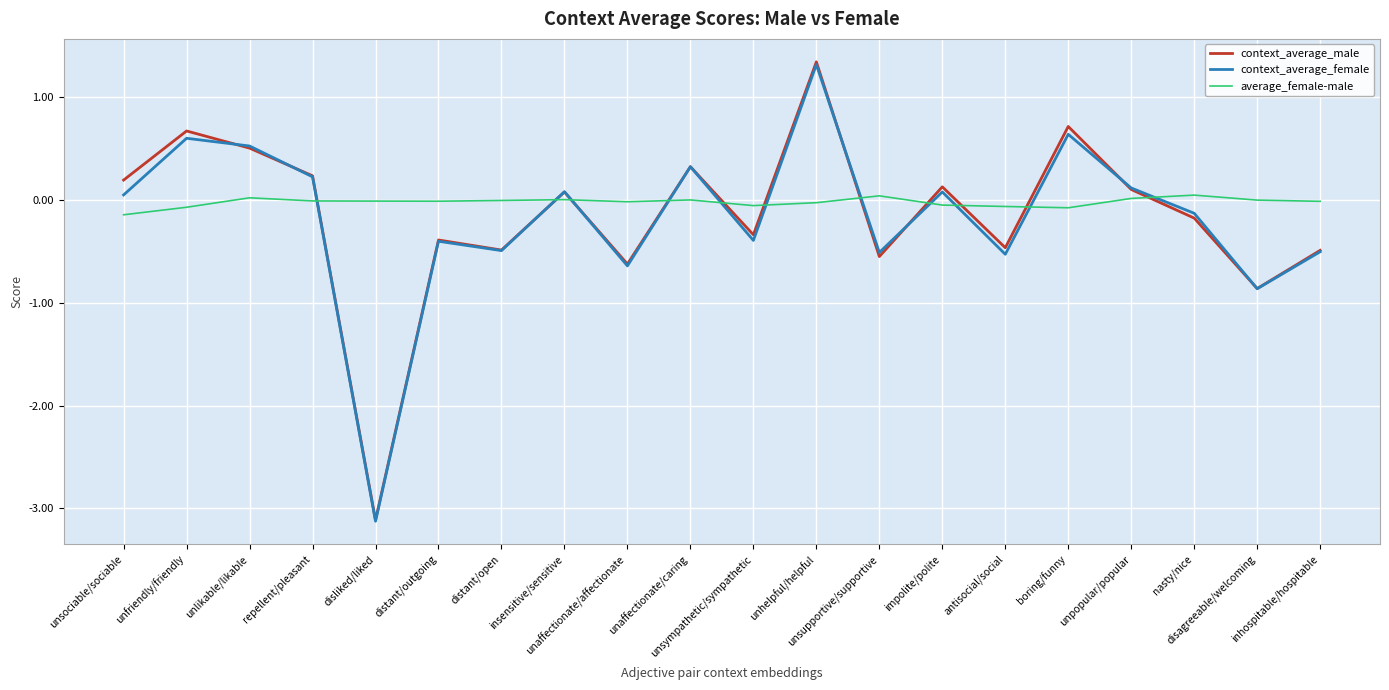

True or false: average_female-male and context_average_female cross at least once.

True